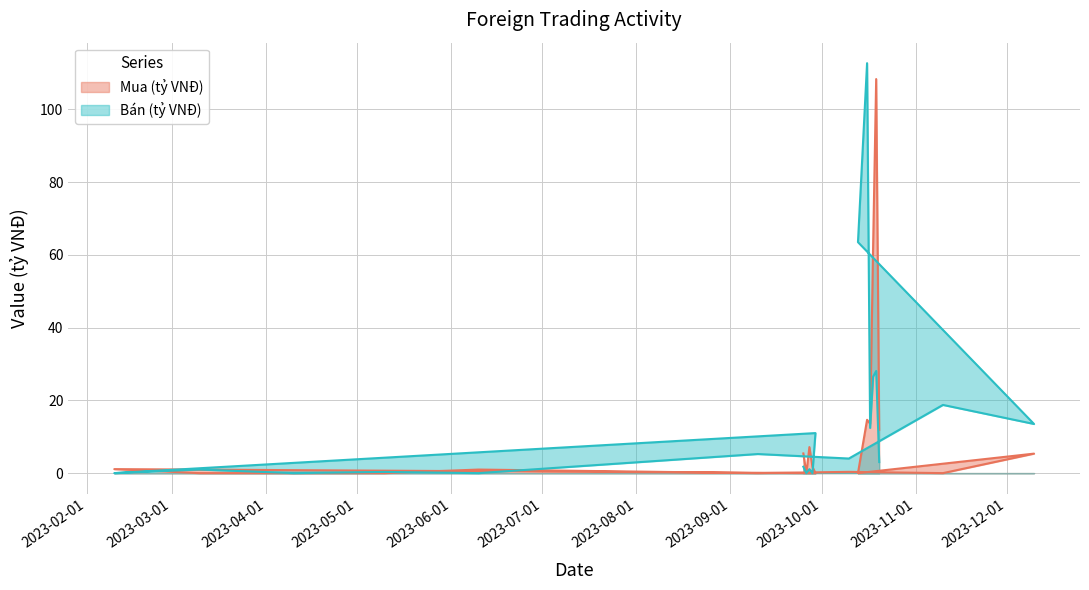

In Bán (tỷ VNĐ), how many points are lower than both neighbors (excluding endpoints)?

8